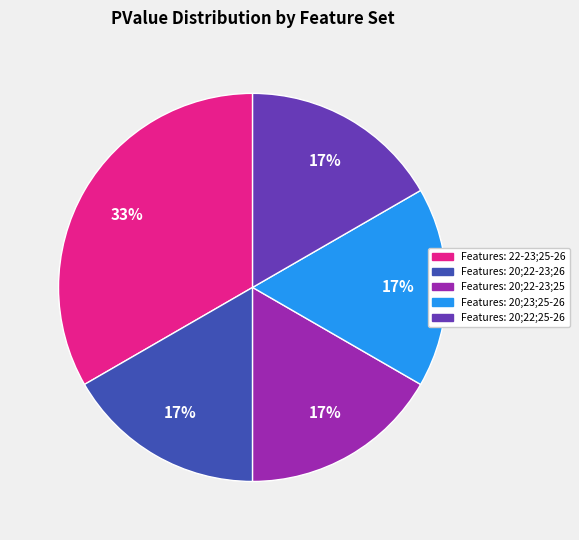

How many segments does this pie chart have?

5